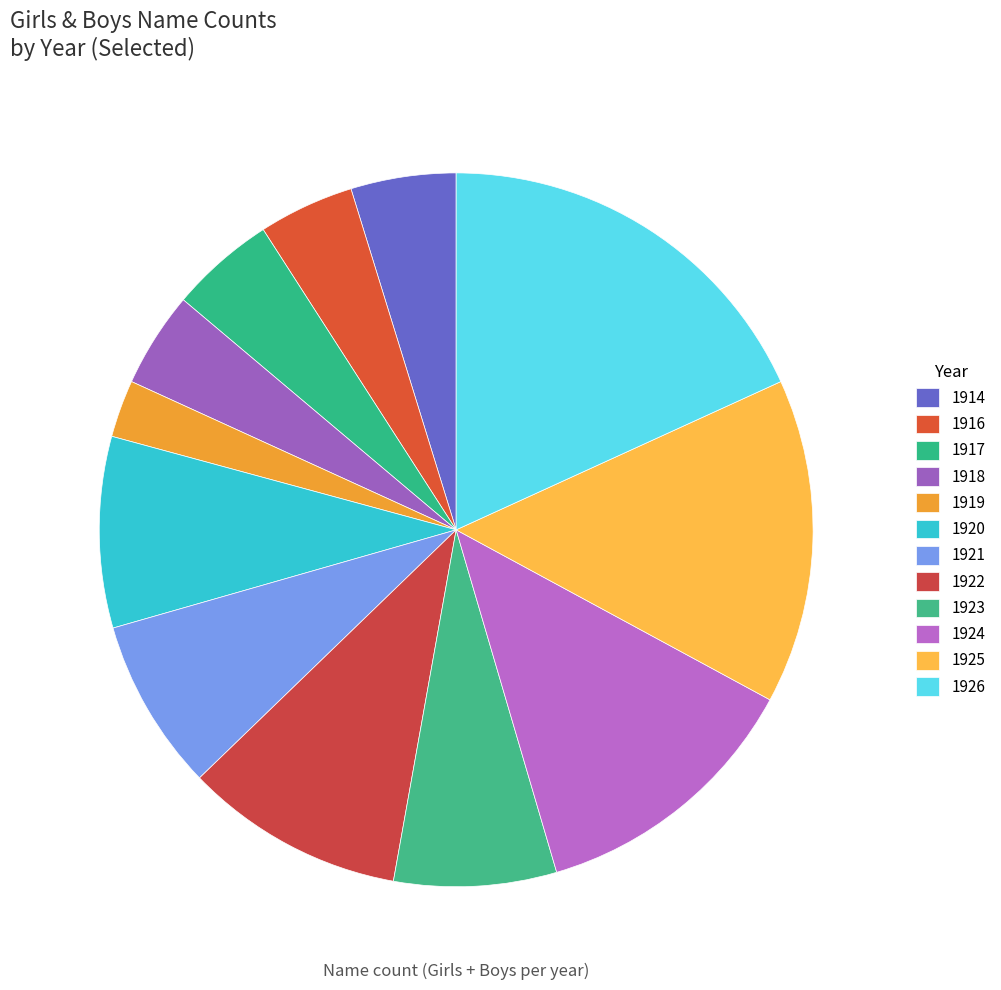

Count the number of slices in the pie.

12